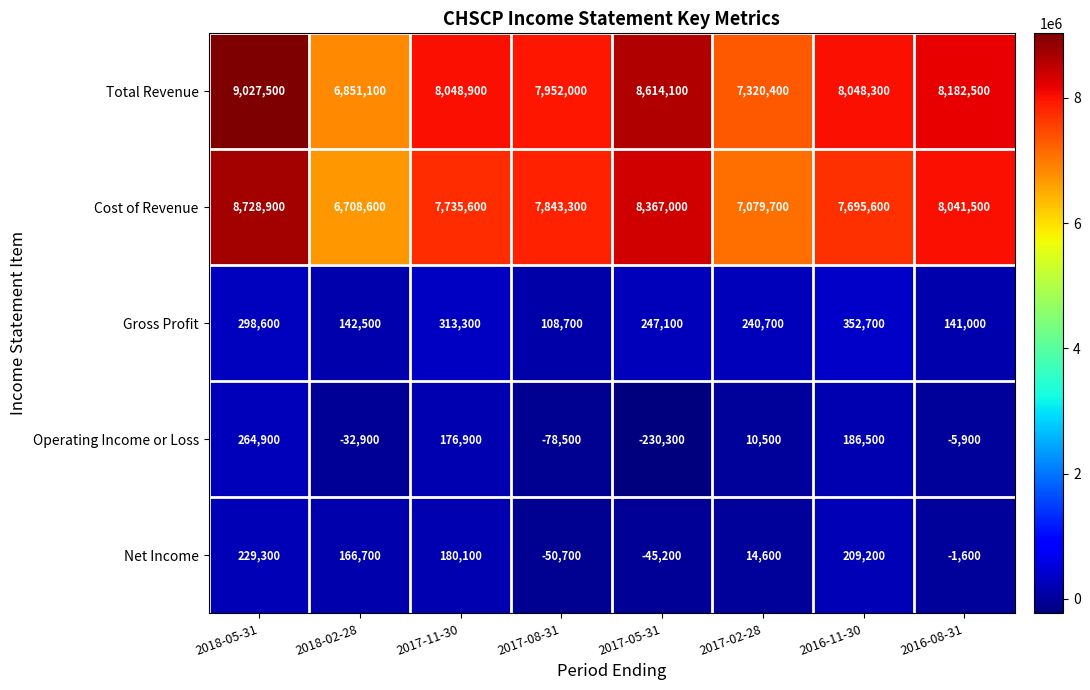

Where does the Net Income series first go above 166700?

2018-05-31